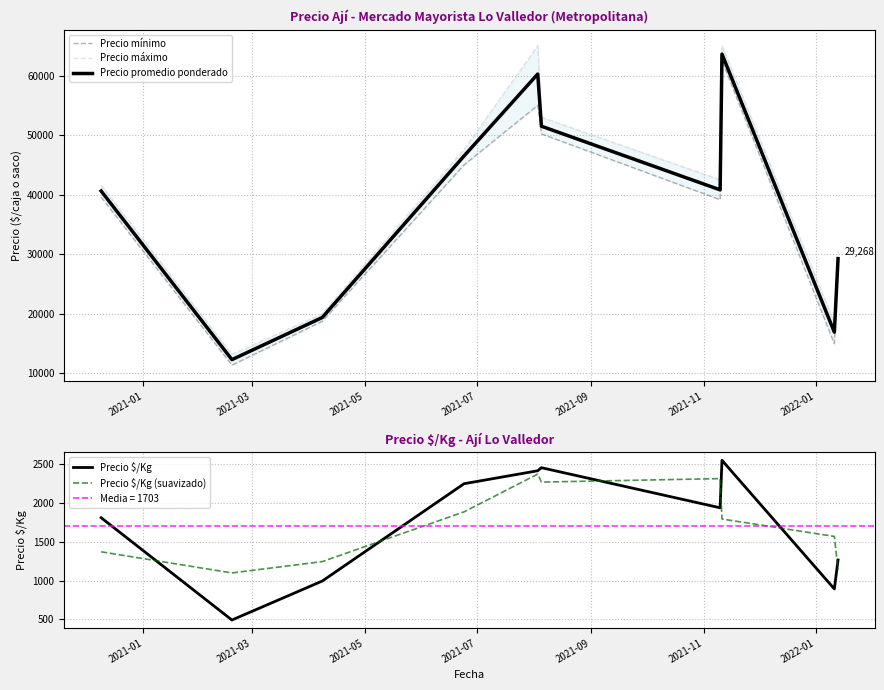

What is the maximum value for Precio promedio ponderado?

63594.0